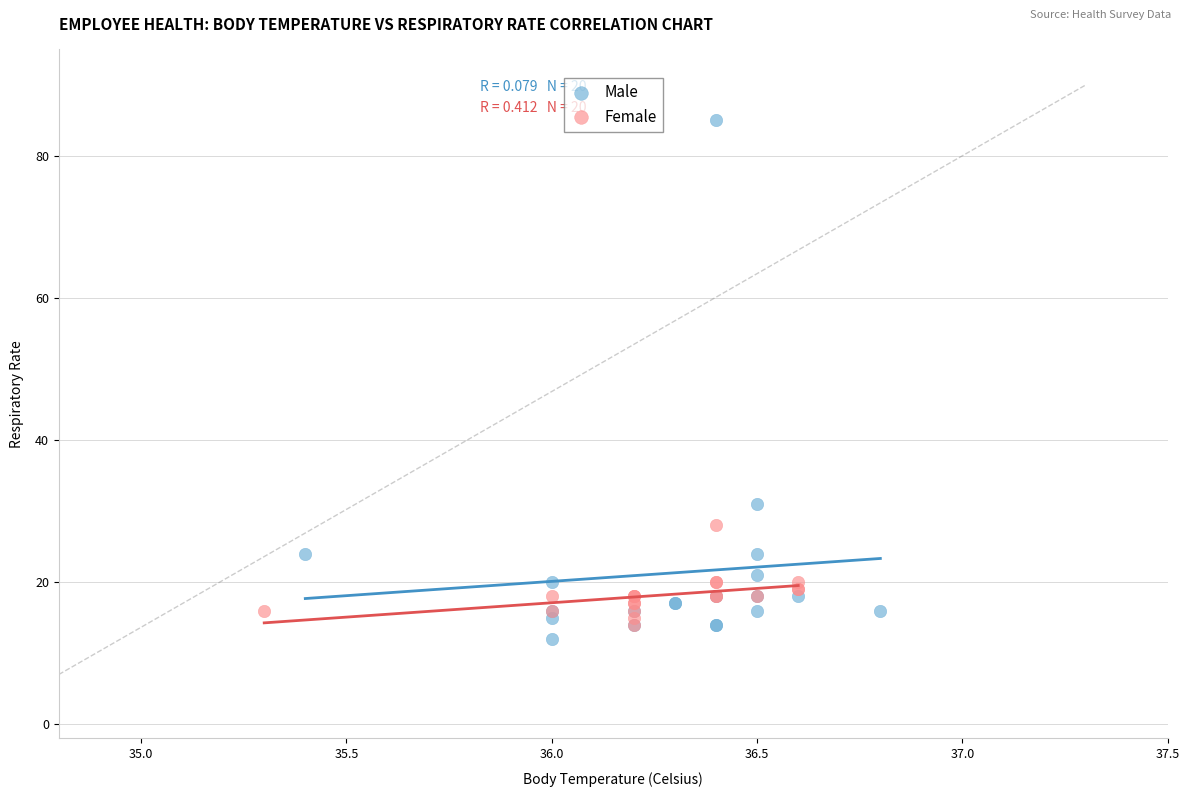

Which series has the widest spread of Y values?

Male